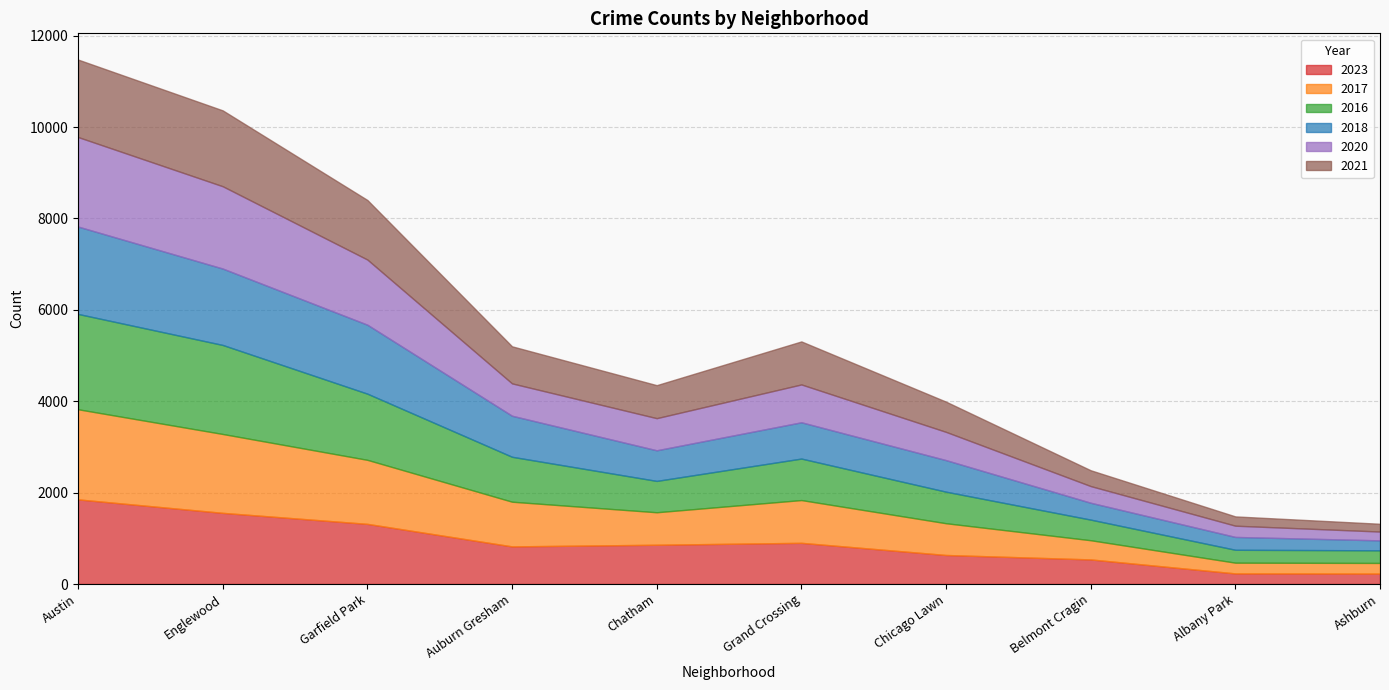

What is the highest value of the 2016 series?

2086